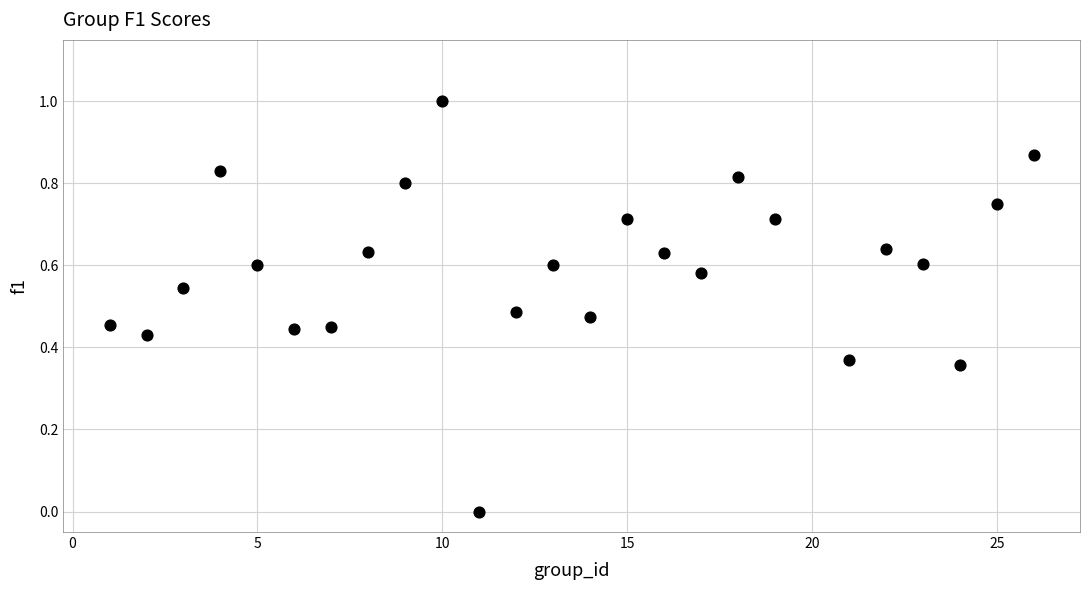

What is the range of Y values (max minus min)?

1.0